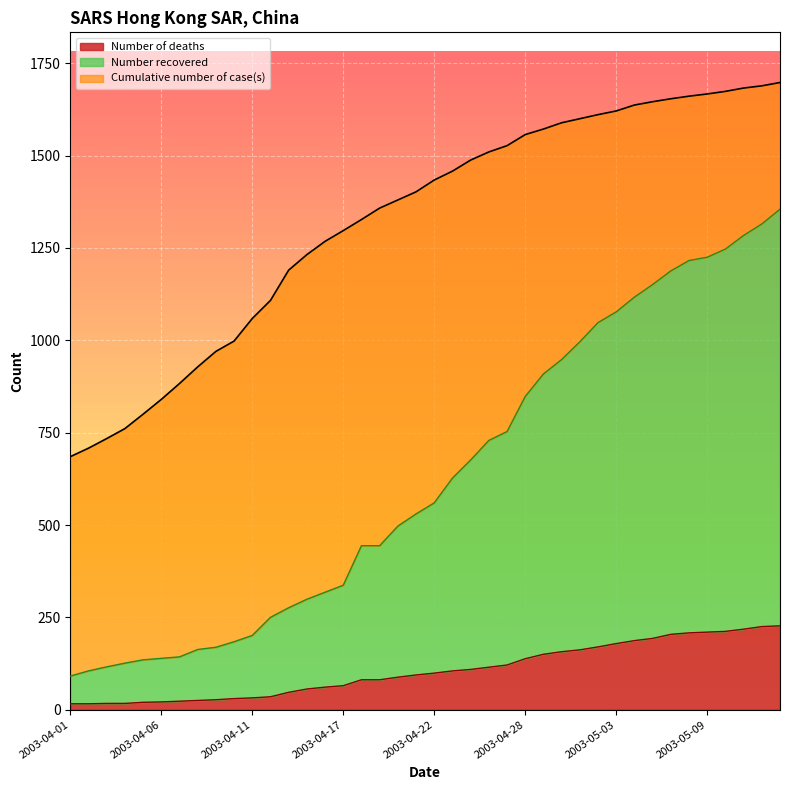

What is the minimum value for Number recovered?

91